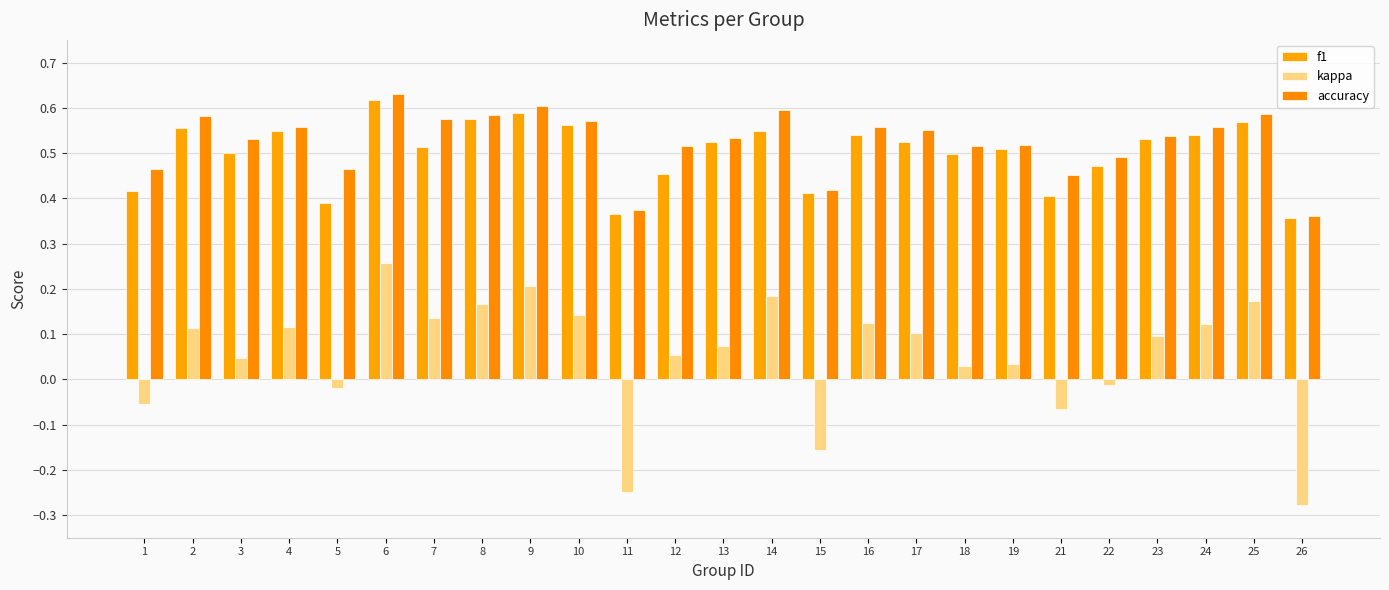

What are all the series names shown in the legend?

f1, kappa, accuracy